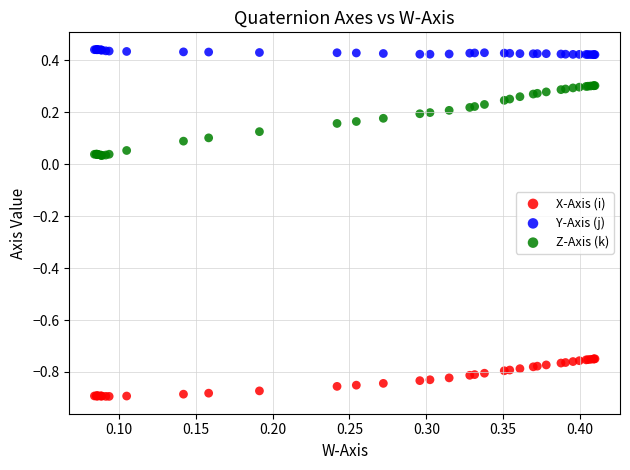

Which series contains the lowest Y value?

X-Axis (i)